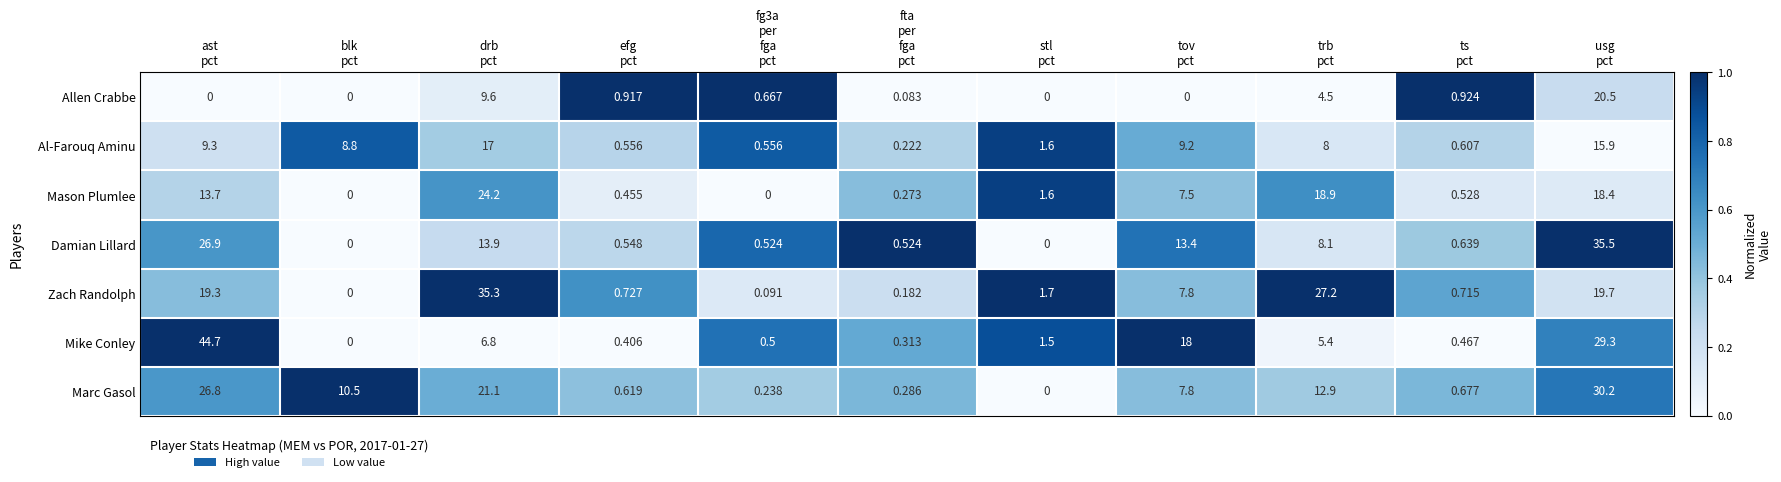

Rank the series by their maximum value, from lowest to highest.

Al-Farouq Aminu, Allen Crabbe, Mason Plumlee, Marc Gasol, Zach Randolph, Damian Lillard, Mike Conley